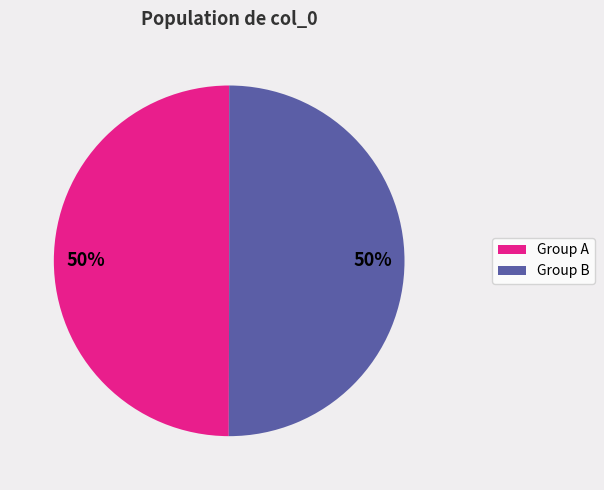

Is it true that Group B is 50% of the pie?

True